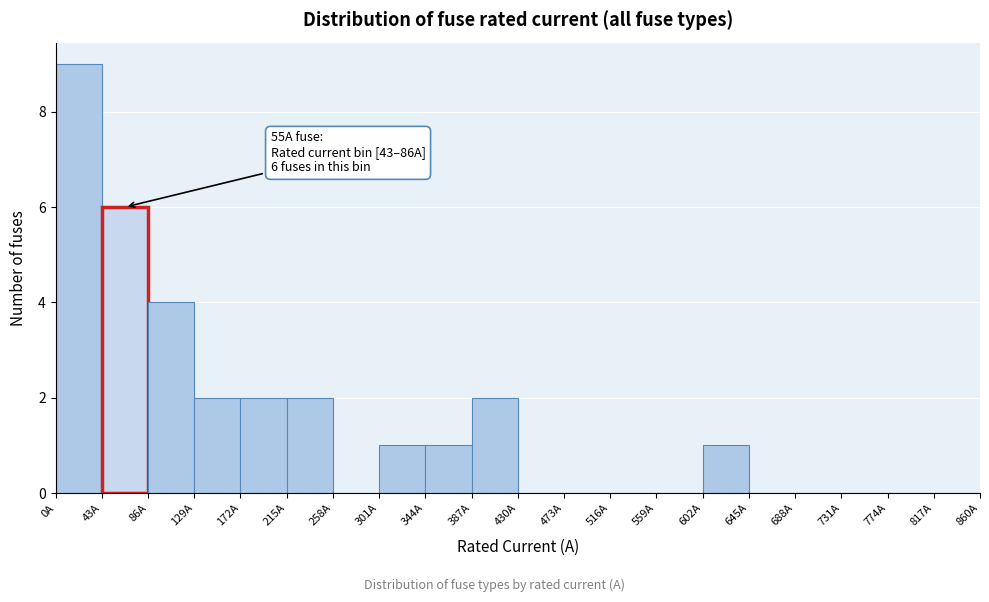

Which range on the x-axis has the tallest bar?

0 to 43